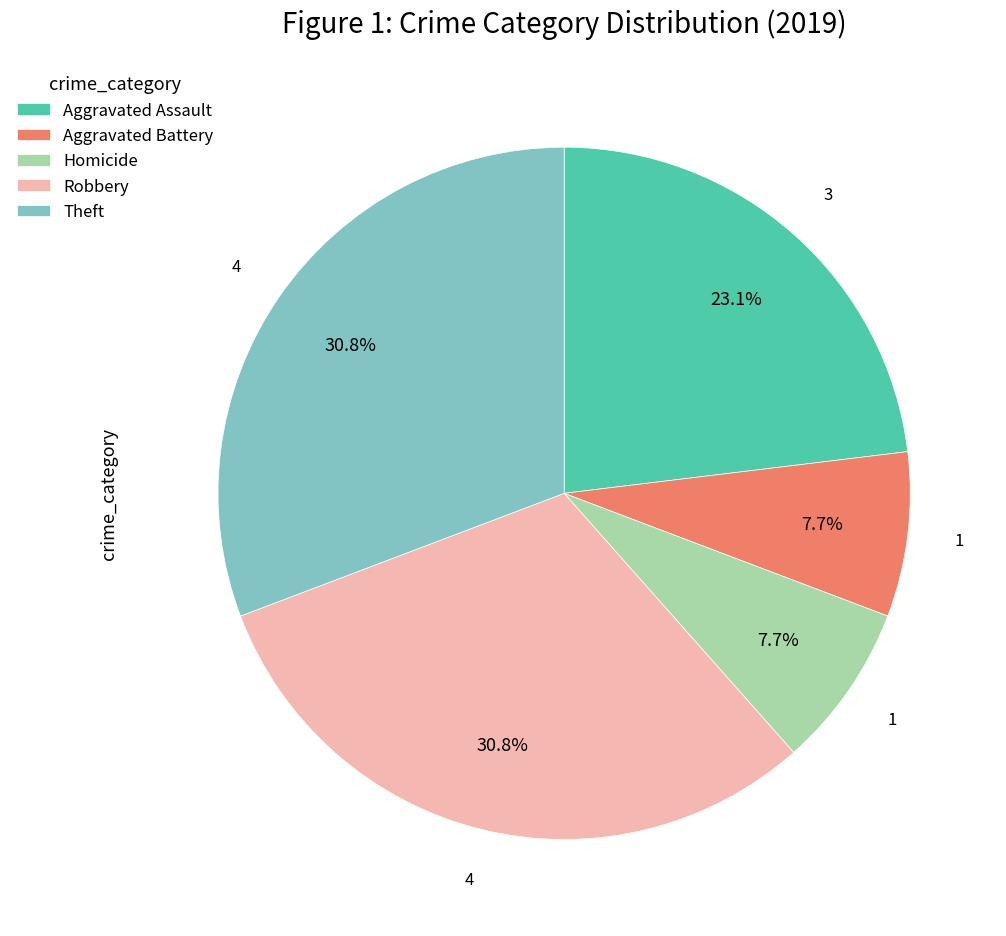

Which has a higher value, Robbery or Homicide?

Robbery